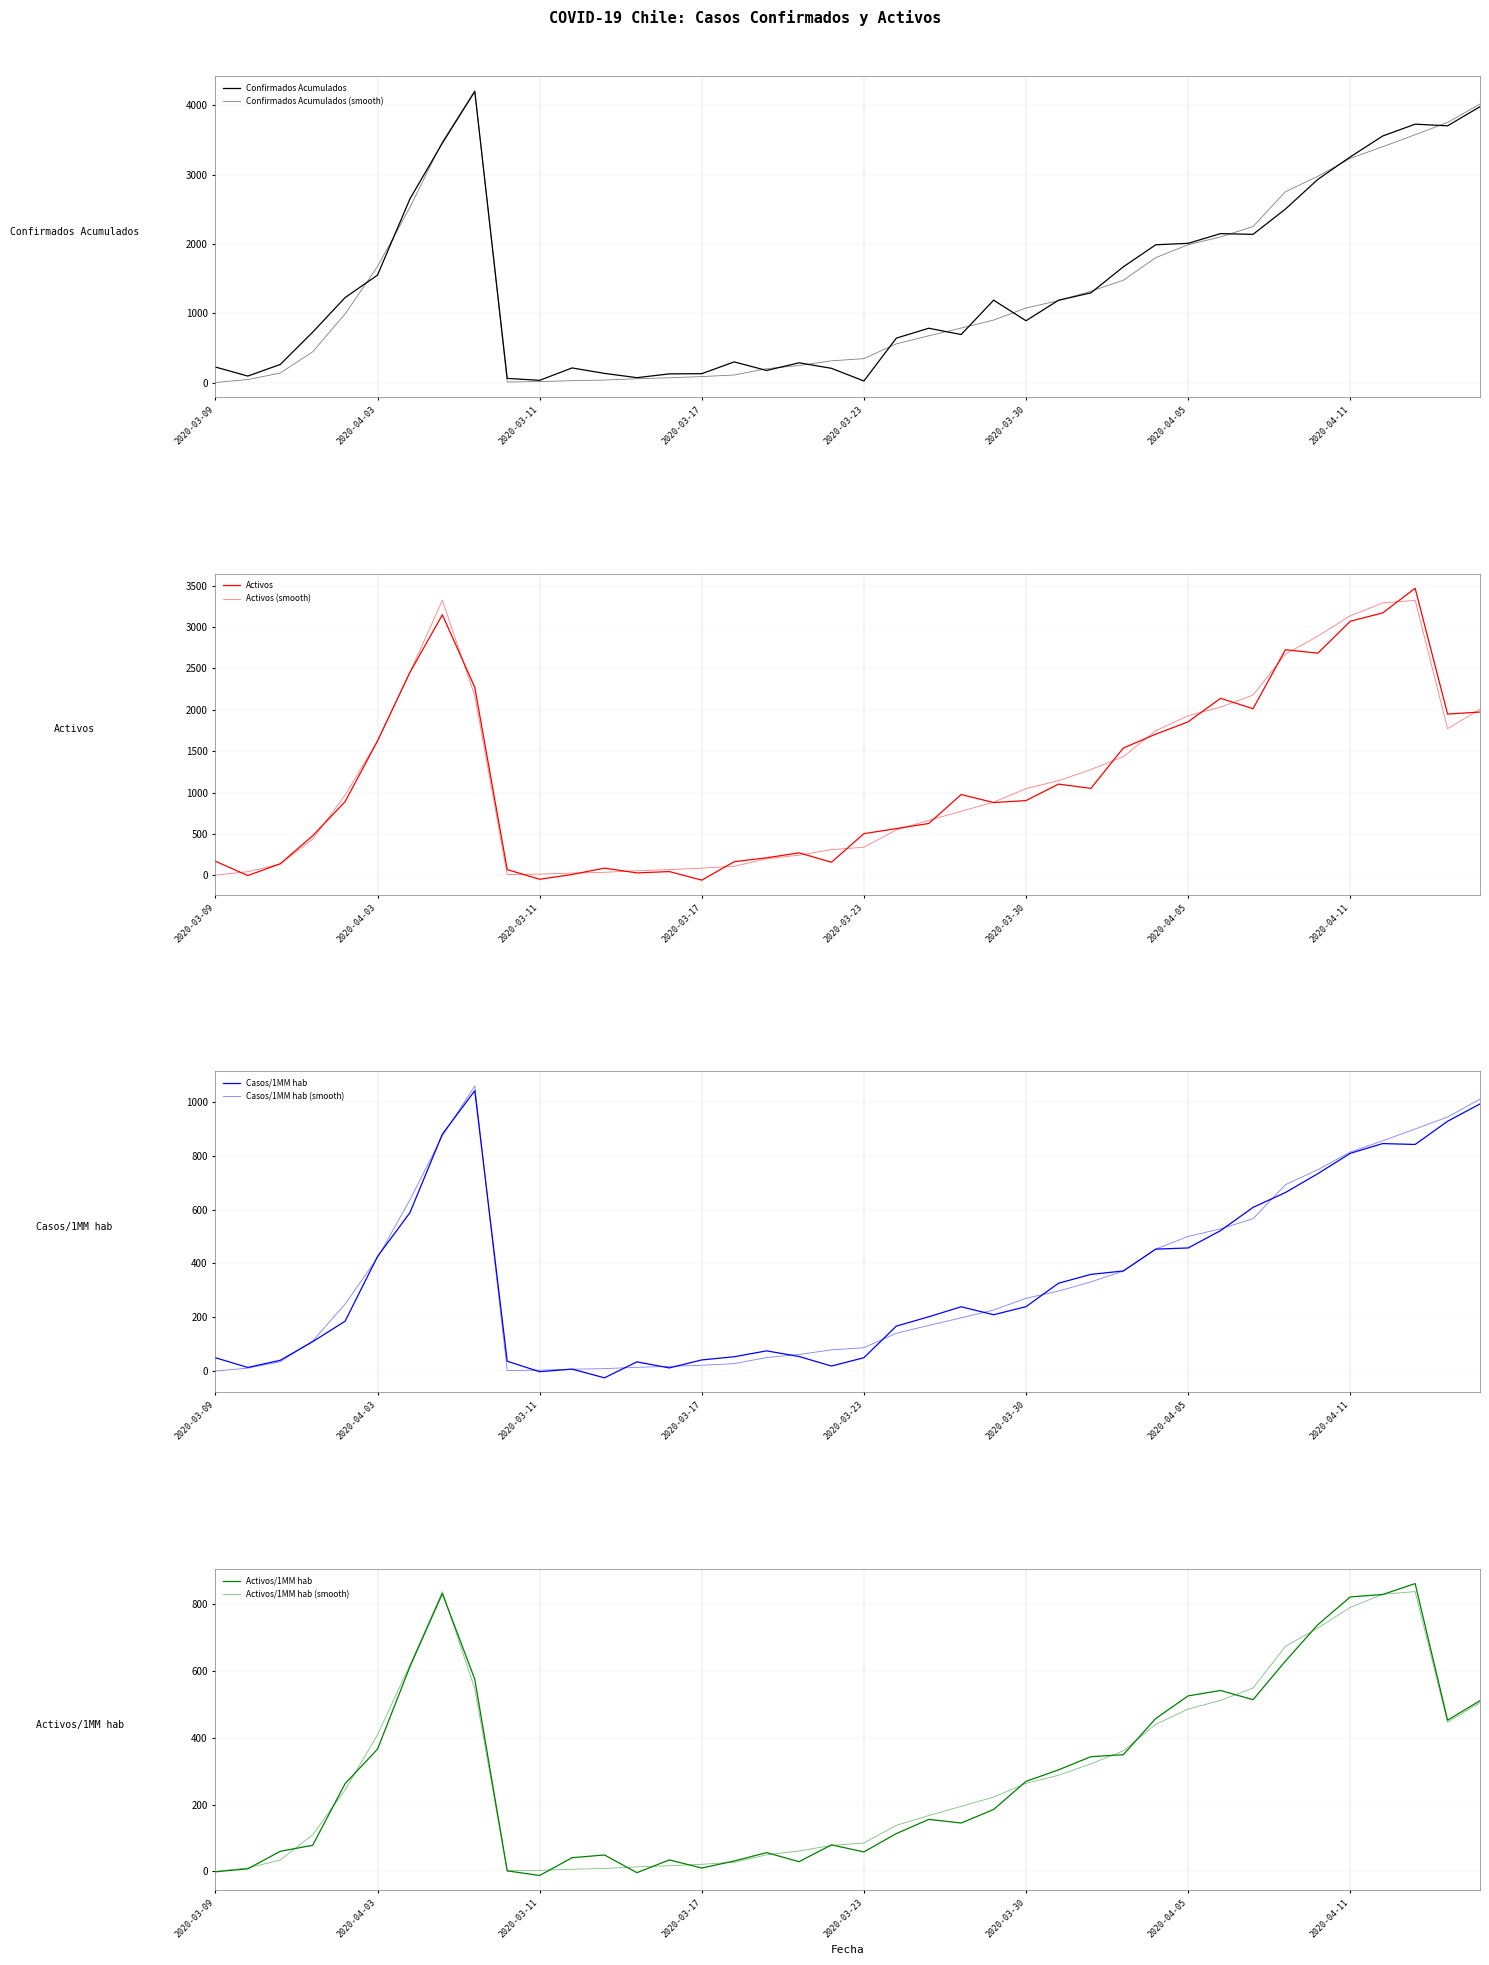

How many values in the Confirmados Acumulados series exceed 989?

19